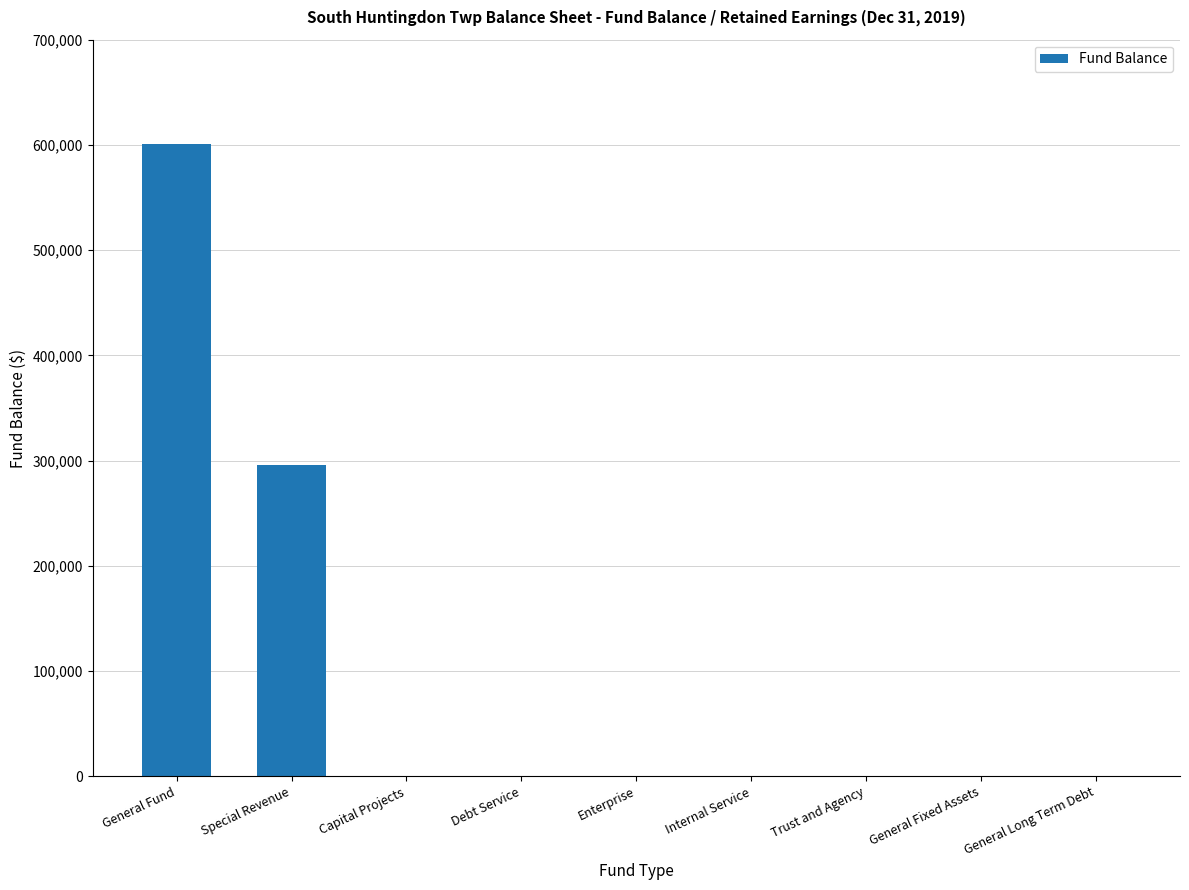

Are the bars grouped side by side (vs. stacked)?

No